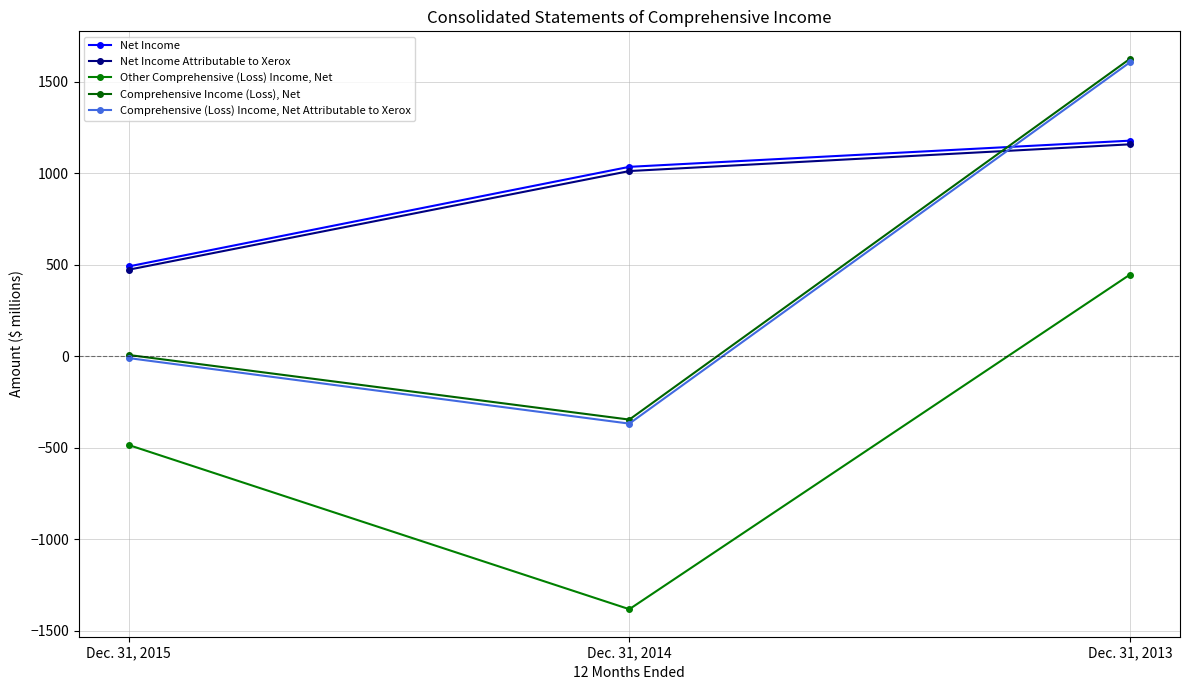

How many data points in Comprehensive Income (Loss), Net are less than 8?

1